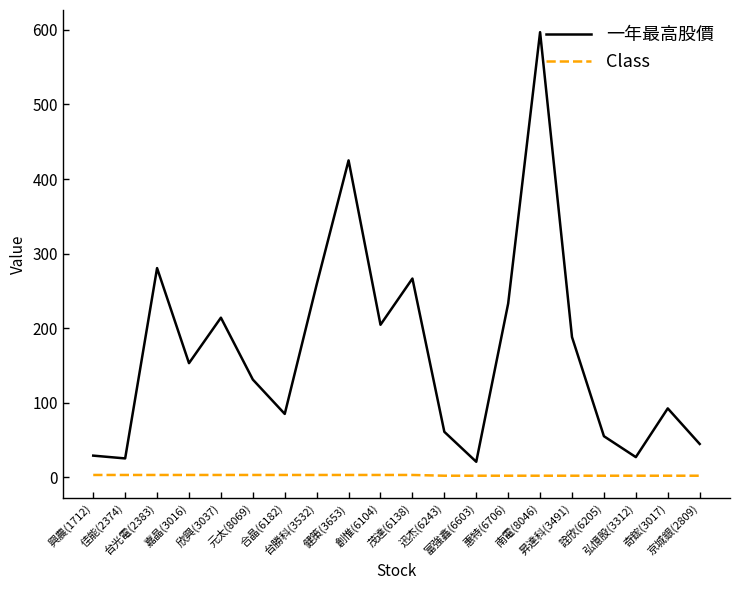

What is the difference between the maximum and minimum values in the 一年最高股價 series?

576.3